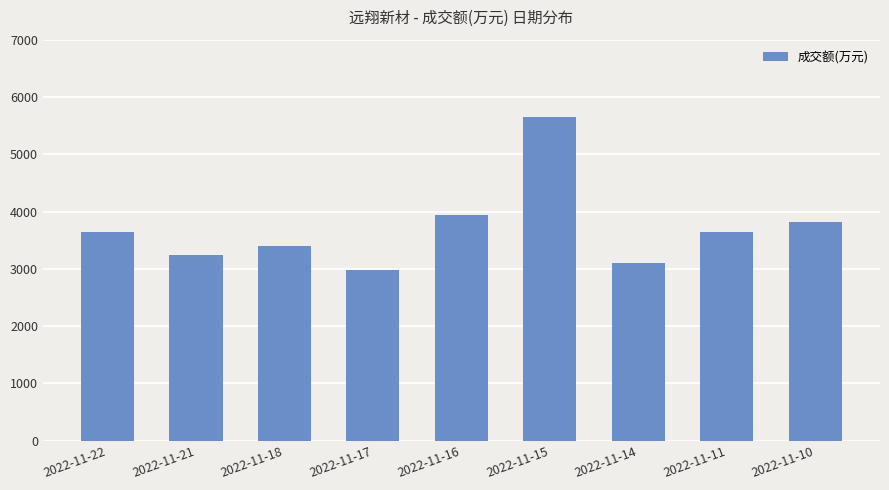

What is the change in value from 2022-11-18 to 2022-11-11?

+245